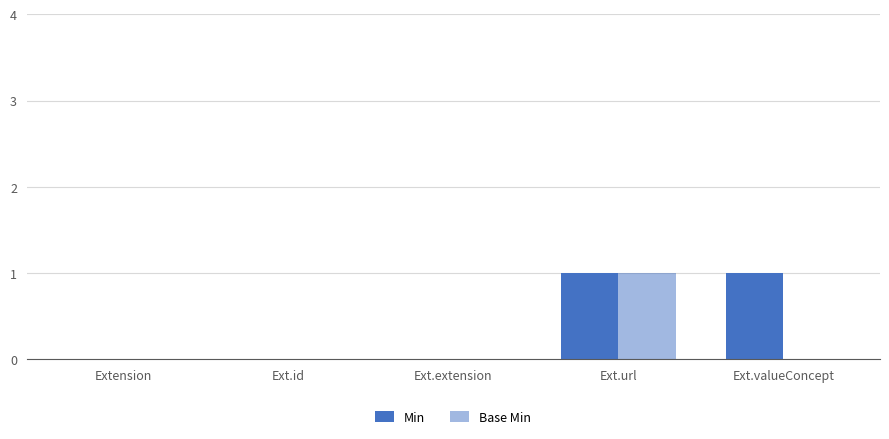

What is the difference between the maximum and minimum values in the Min series?

1